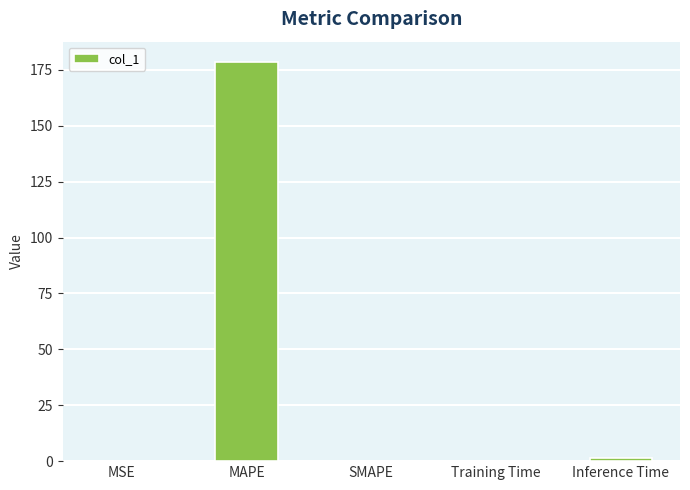

The value at SMAPE is 0.0. True or false?

True